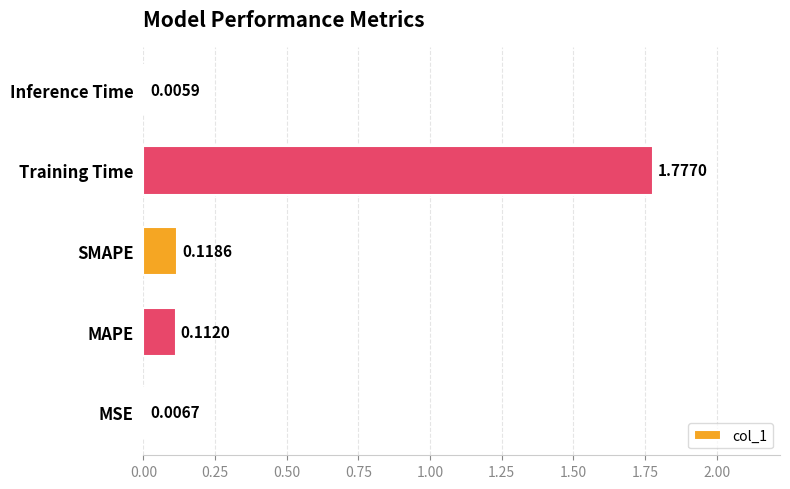

At which category does the chart reach its peak across all series?

Training Time